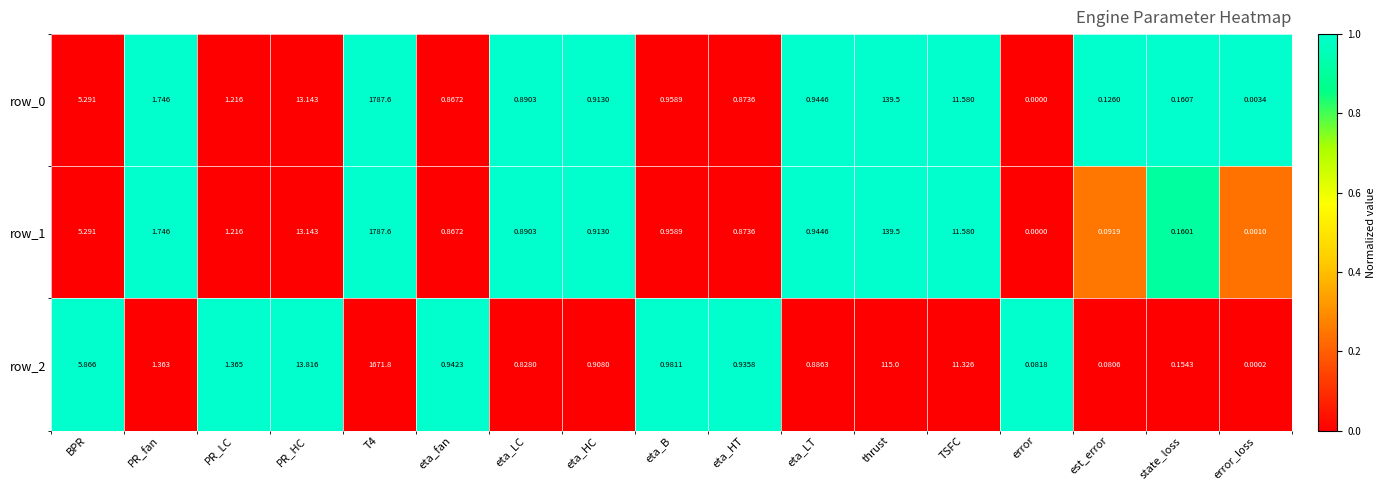

At which label does row_0 reach its minimum?

error